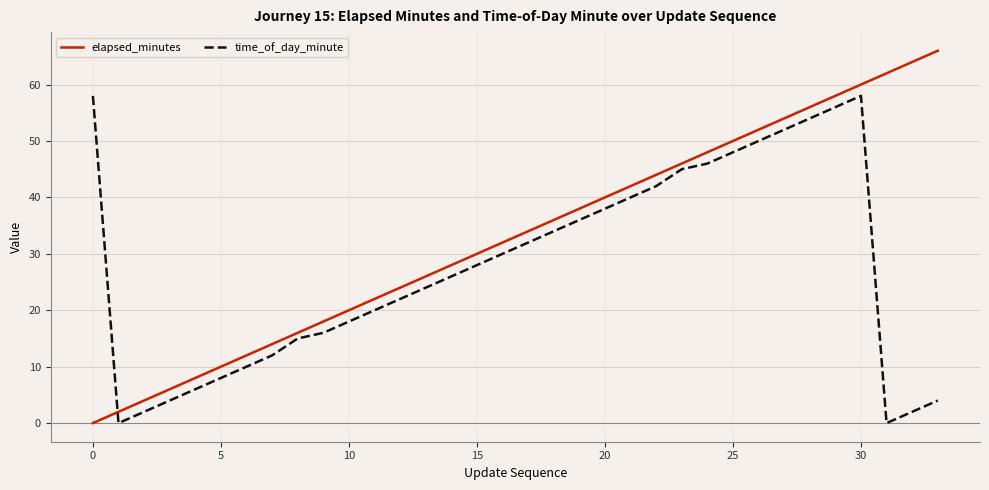

Rank the series by their maximum value, from lowest to highest.

time_of_day_minute, elapsed_minutes